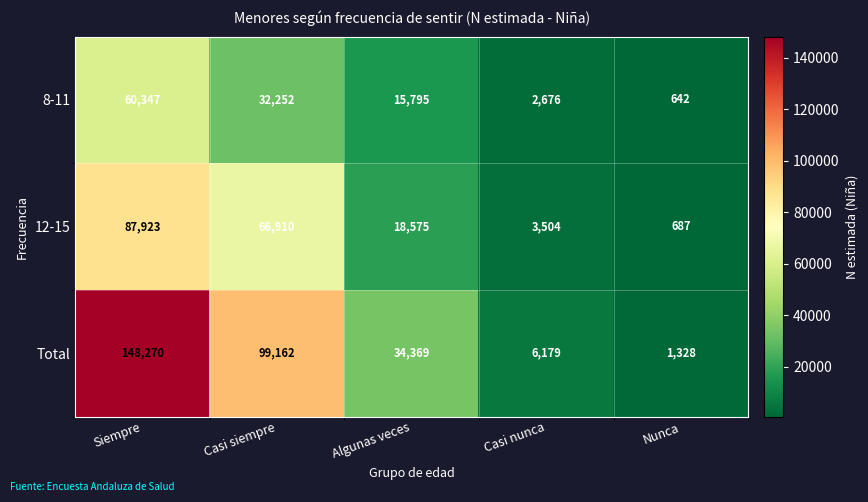

Which series changed the most between Siempre and Casi nunca?

Total